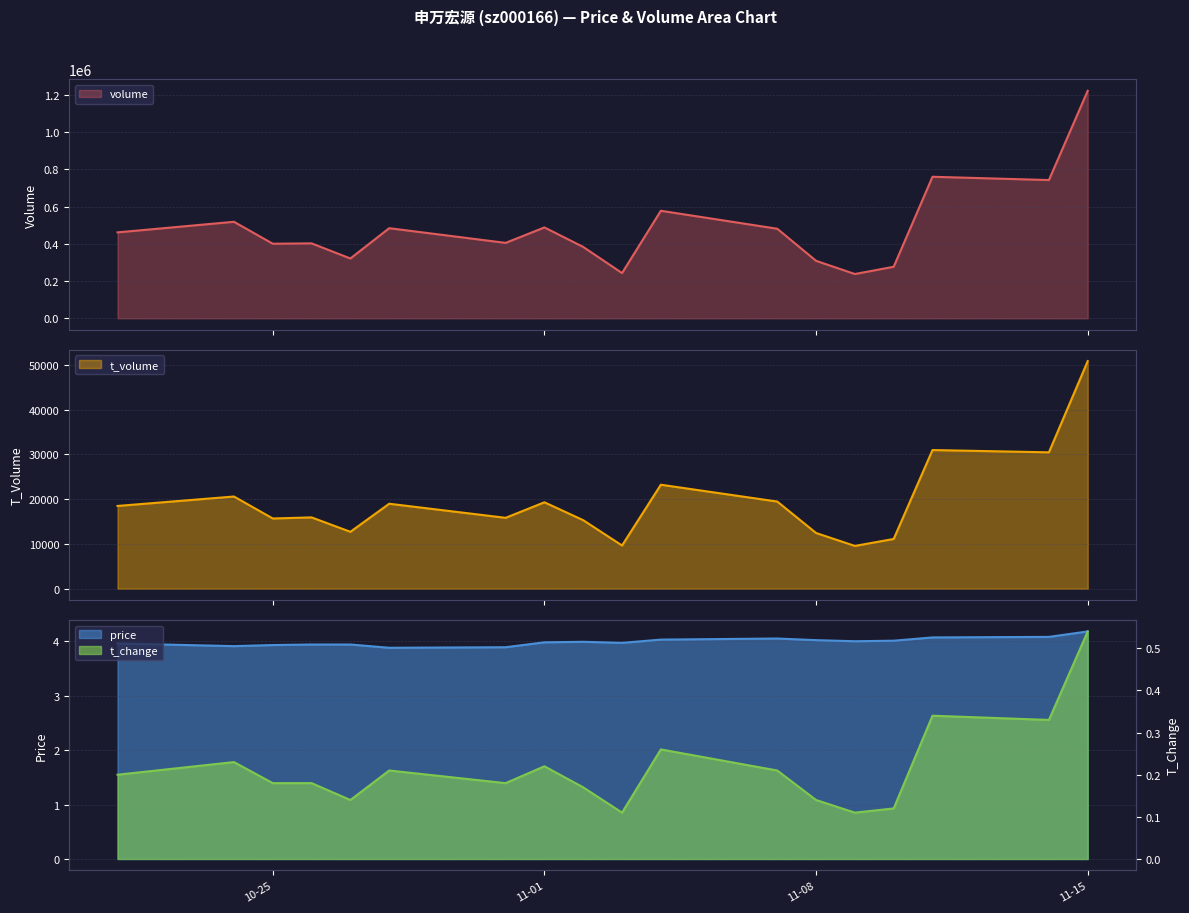

True or false: volume has more than 1 points higher than both neighbors.

True